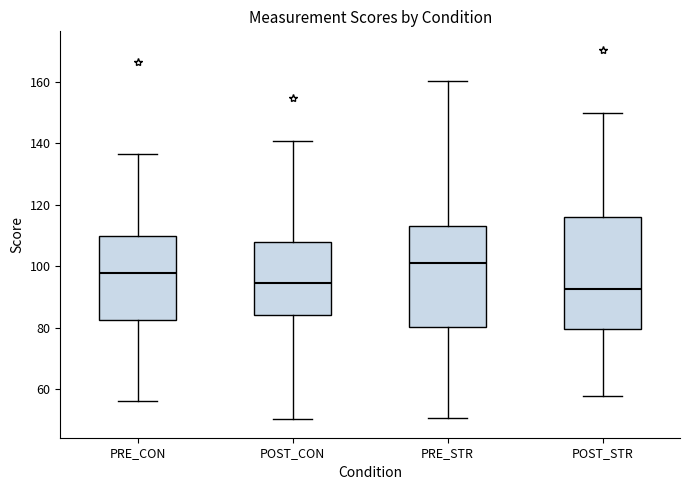

Where does the lower whisker of the box for POST_CON end on the y-axis? The values are not printed on the chart, so give them approximately, as read against the axis.

50